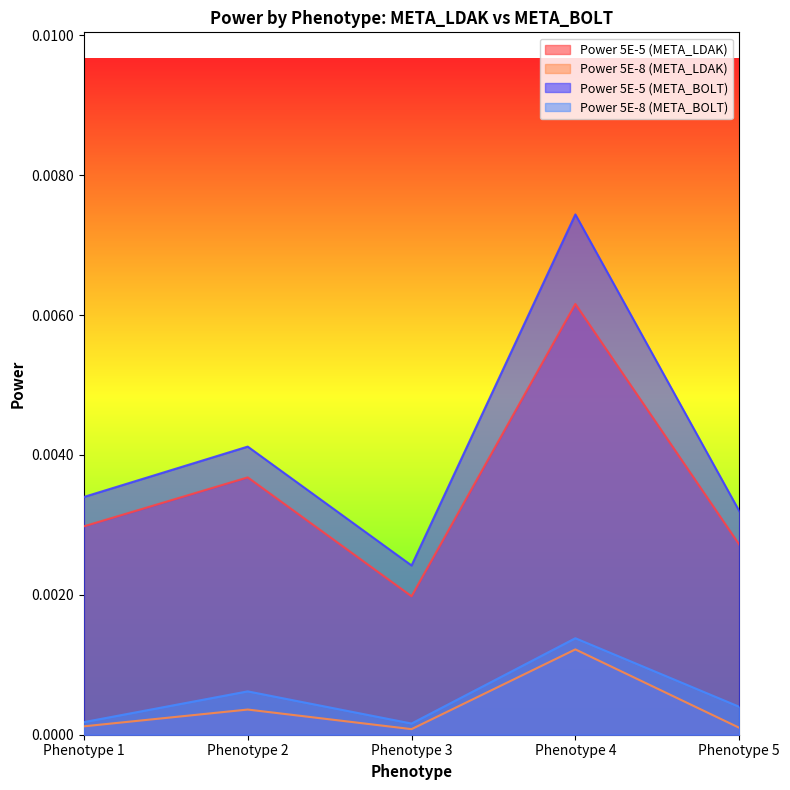

At which label does Power 5E-5 (META_BOLT) reach its minimum?

Phenotype 3